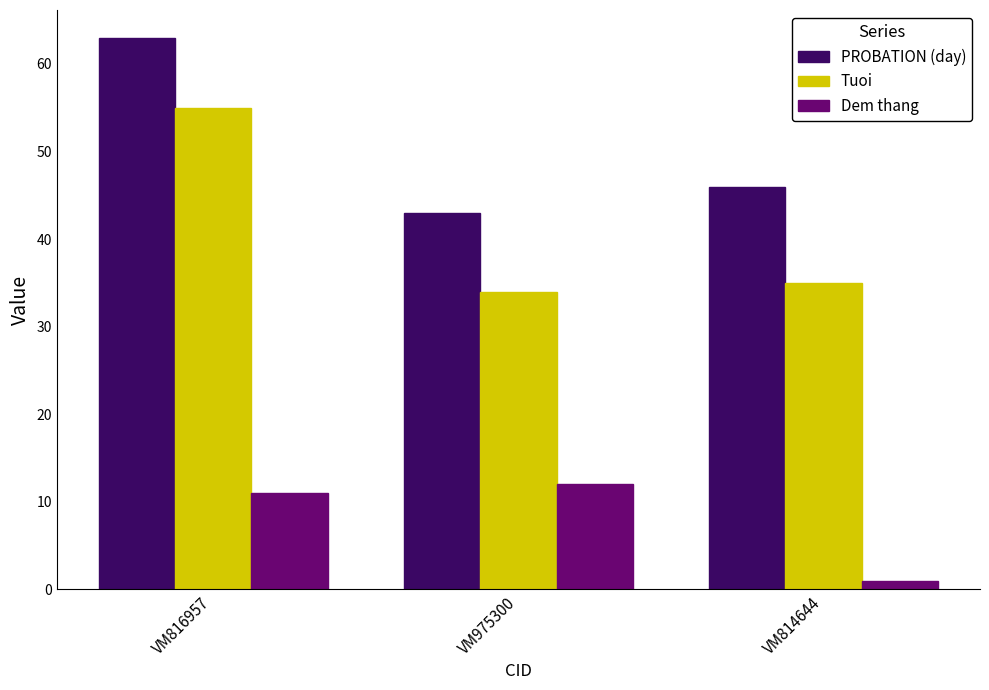

Which series changed the most between VM975300 and VM814644?

Dem thang